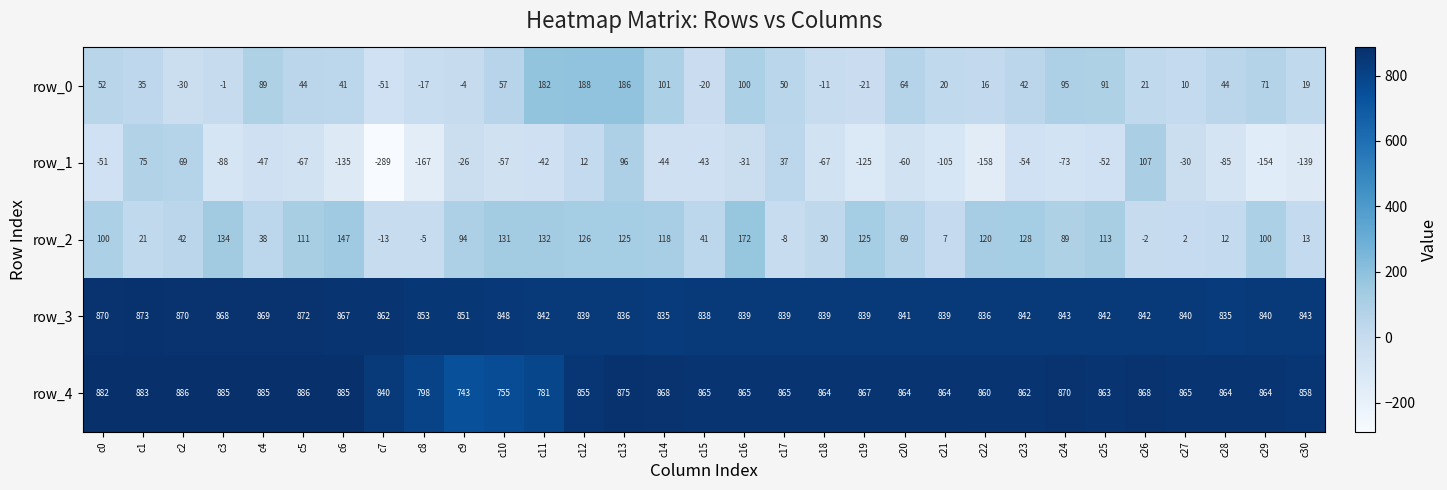

Is it true that row_4 equals 236 at c14?

False